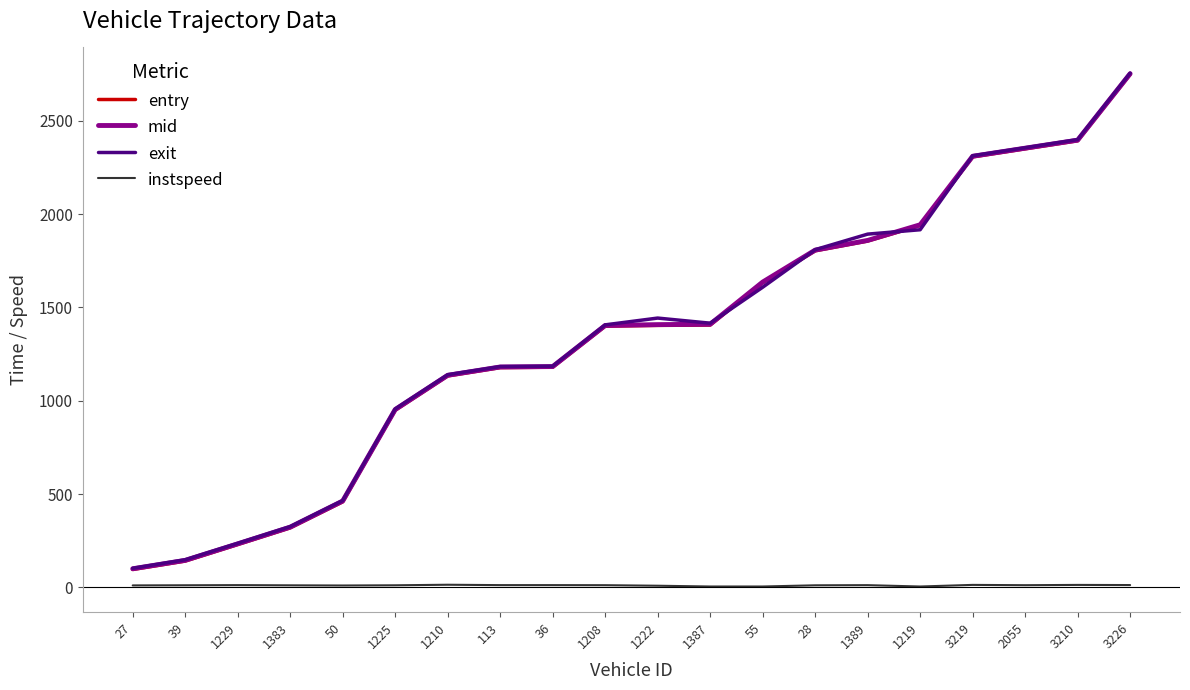

At which category is the sum across all series the highest?

3226